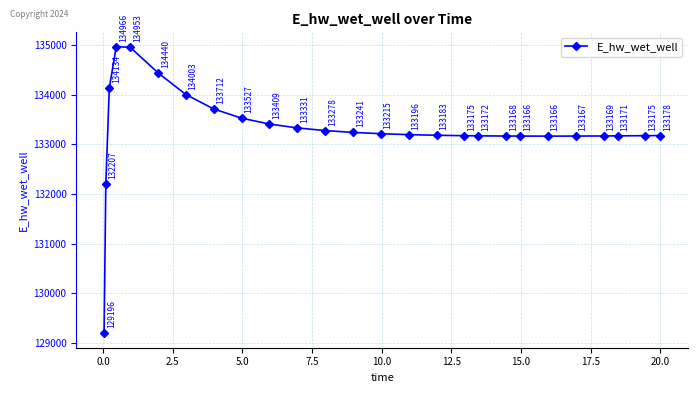

What is the sum of all values?

3465695.8